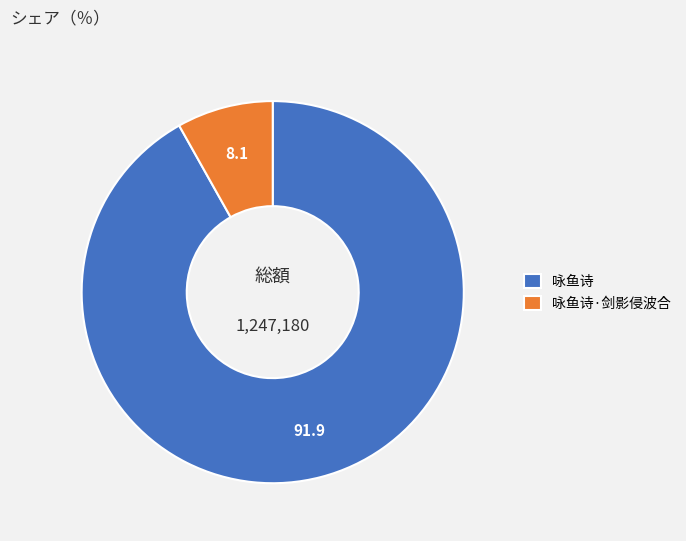

Rank the categories by value from highest to lowest.

咏鱼诗, 咏鱼诗·剑影侵波合